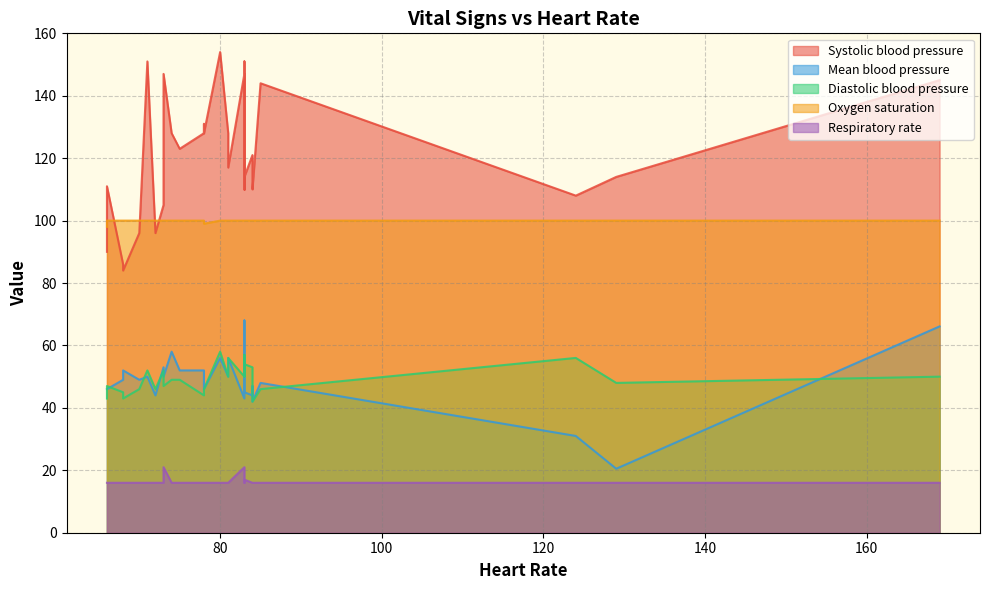

True or false: Heart Rate and Mean blood pressure cross at least once.

False